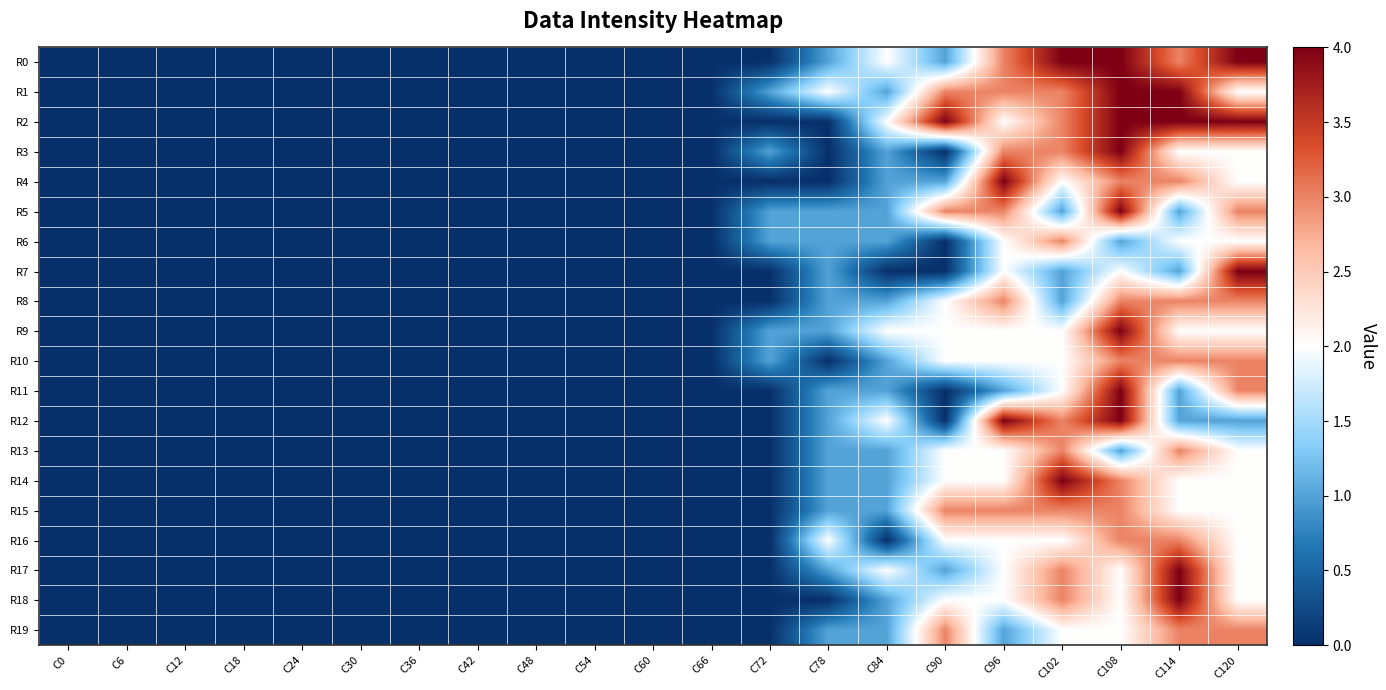

Reading right to left, what are all the values shown in this chart?

R0: C120=4	C114=3	C108=4	C102=4	C96=3	C90=1	C84=2	C78=1	C72=0	C66=0	C60=0	C54=0	C48=0	C42=0	C36=0	C30=0	C24=0	C18=0	C12=0	C6=0	C0=0
R1: C120=2	C114=4	C108=4	C102=3	C96=3	C90=3	C84=1	C78=2	C72=1	C66=0	C60=0	C54=0	C48=0	C42=0	C36=0	C30=0	C24=0	C18=0	C12=0	C6=0	C0=0
R2: C120=4	C114=4	C108=4	C102=3	C96=2	C90=4	C84=2	C78=0	C72=0	C66=0	C60=0	C54=0	C48=0	C42=0	C36=0	C30=0	C24=0	C18=0	C12=0	C6=0	C0=0
R3: C120=2	C114=2	C108=4	C102=3	C96=3	C90=0	C84=1	C78=0	C72=1	C66=0	C60=0	C54=0	C48=0	C42=0	C36=0	C30=0	C24=0	C18=0	C12=0	C6=0	C0=0
R4: C120=2	C114=3	C108=3	C102=2	C96=4	C90=1	C84=1	C78=0	C72=0	C66=0	C60=0	C54=0	C48=0	C42=0	C36=0	C30=0	C24=0	C18=0	C12=0	C6=0	C0=0
R5: C120=3	C114=1	C108=4	C102=1	C96=3	C90=3	C84=1	C78=1	C72=1	C66=0	C60=0	C54=0	C48=0	C42=0	C36=0	C30=0	C24=0	C18=0	C12=0	C6=0	C0=0
R6: C120=2	C114=2	C108=1	C102=3	C96=2	C90=0	C84=1	C78=1	C72=1	C66=0	C60=0	C54=0	C48=0	C42=0	C36=0	C30=0	C24=0	C18=0	C12=0	C6=0	C0=0
R7: C120=4	C114=1	C108=2	C102=1	C96=2	C90=0	C84=0	C78=1	C72=0	C66=0	C60=0	C54=0	C48=0	C42=0	C36=0	C30=0	C24=0	C18=0	C12=0	C6=0	C0=0
R8: C120=3	C114=3	C108=3	C102=1	C96=3	C90=2	C84=1	C78=1	C72=0	C66=0	C60=0	C54=0	C48=0	C42=0	C36=0	C30=0	C24=0	C18=0	C12=0	C6=0	C0=0
R9: C120=2	C114=2	C108=4	C102=2	C96=2	C90=2	C84=2	C78=1	C72=1	C66=0	C60=0	C54=0	C48=0	C42=0	C36=0	C30=0	C24=0	C18=0	C12=0	C6=0	C0=0
R10: C120=3	C114=3	C108=3	C102=2	C96=2	C90=2	C84=1	C78=0	C72=1	C66=0	C60=0	C54=0	C48=0	C42=0	C36=0	C30=0	C24=0	C18=0	C12=0	C6=0	C0=0
R11: C120=3	C114=1	C108=4	C102=2	C96=1	C90=0	C84=1	C78=1	C72=0	C66=0	C60=0	C54=0	C48=0	C42=0	C36=0	C30=0	C24=0	C18=0	C12=0	C6=0	C0=0
R12: C120=1	C114=1	C108=4	C102=3	C96=4	C90=0	C84=2	C78=1	C72=0	C66=0	C60=0	C54=0	C48=0	C42=0	C36=0	C30=0	C24=0	C18=0	C12=0	C6=0	C0=0
R13: C120=2	C114=3	C108=1	C102=3	C96=2	C90=2	C84=1	C78=1	C72=0	C66=0	C60=0	C54=0	C48=0	C42=0	C36=0	C30=0	C24=0	C18=0	C12=0	C6=0	C0=0
R14: C120=2	C114=2	C108=3	C102=4	C96=2	C90=2	C84=1	C78=1	C72=0	C66=0	C60=0	C54=0	C48=0	C42=0	C36=0	C30=0	C24=0	C18=0	C12=0	C6=0	C0=0
R15: C120=2	C114=2	C108=3	C102=3	C96=3	C90=3	C84=1	C78=1	C72=0	C66=0	C60=0	C54=0	C48=0	C42=0	C36=0	C30=0	C24=0	C18=0	C12=0	C6=0	C0=0
R16: C120=2	C114=3	C108=3	C102=2	C96=2	C90=2	C84=0	C78=2	C72=0	C66=0	C60=0	C54=0	C48=0	C42=0	C36=0	C30=0	C24=0	C18=0	C12=0	C6=0	C0=0
R17: C120=2	C114=4	C108=2	C102=3	C96=2	C90=1	C84=2	C78=1	C72=0	C66=0	C60=0	C54=0	C48=0	C42=0	C36=0	C30=0	C24=0	C18=0	C12=0	C6=0	C0=0
R18: C120=2	C114=4	C108=2	C102=3	C96=2	C90=2	C84=1	C78=0	C72=0	C66=0	C60=0	C54=0	C48=0	C42=0	C36=0	C30=0	C24=0	C18=0	C12=0	C6=0	C0=0
R19: C120=3	C114=3	C108=2	C102=2	C96=1	C90=3	C84=1	C78=1	C72=0	C66=0	C60=0	C54=0	C48=0	C42=0	C36=0	C30=0	C24=0	C18=0	C12=0	C6=0	C0=0